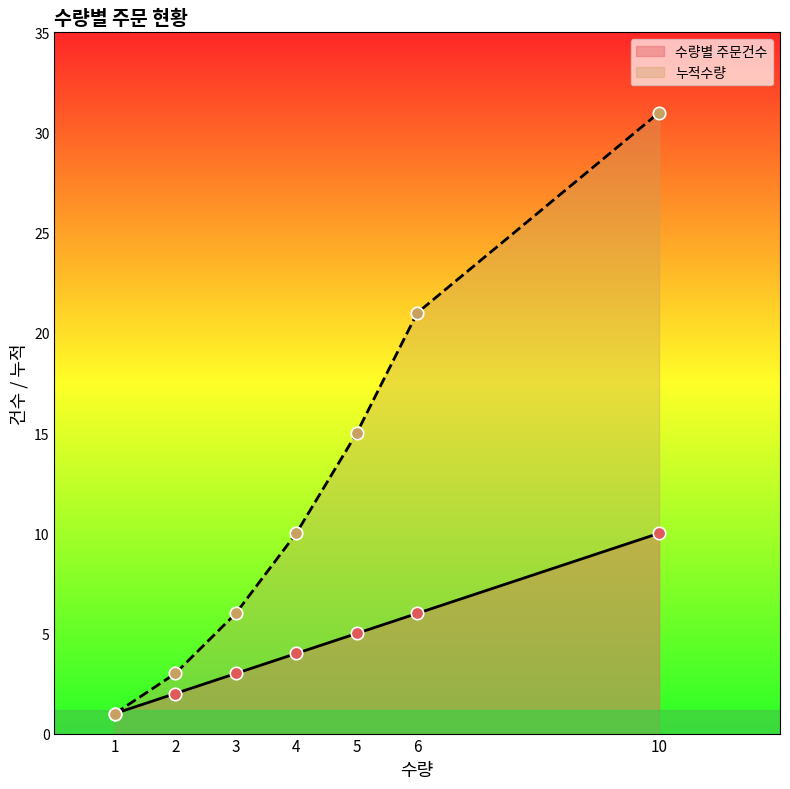

Which series reaches the maximum Y coordinate?

누적수량